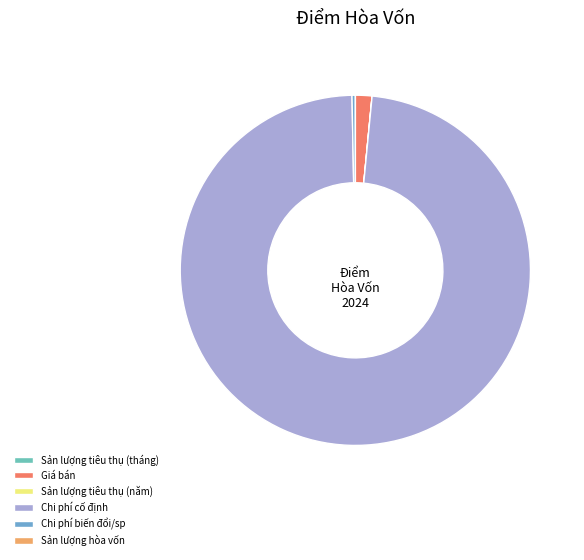

What is the change in value from Giá bán to Sản lượng hòa vốn?

-19999919.8